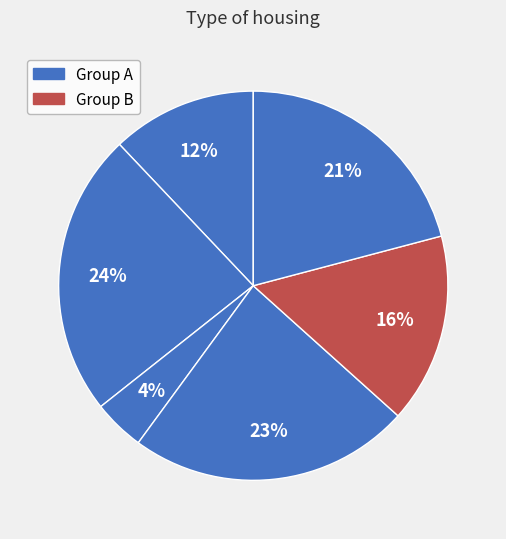

Is there a majority slice in this chart?

No